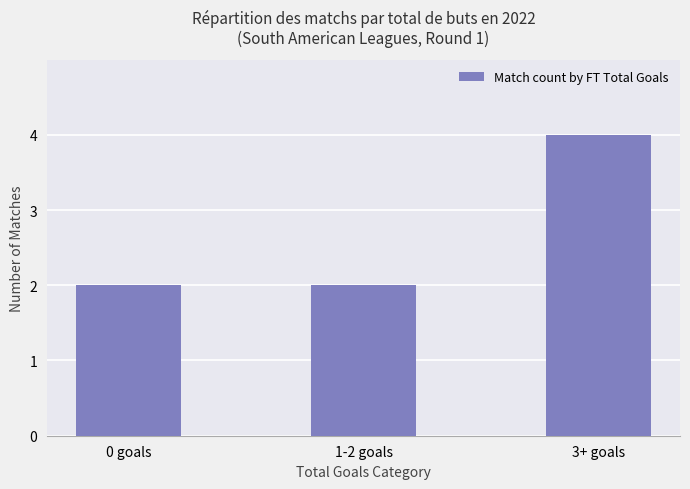

How many bars are there in total?

3